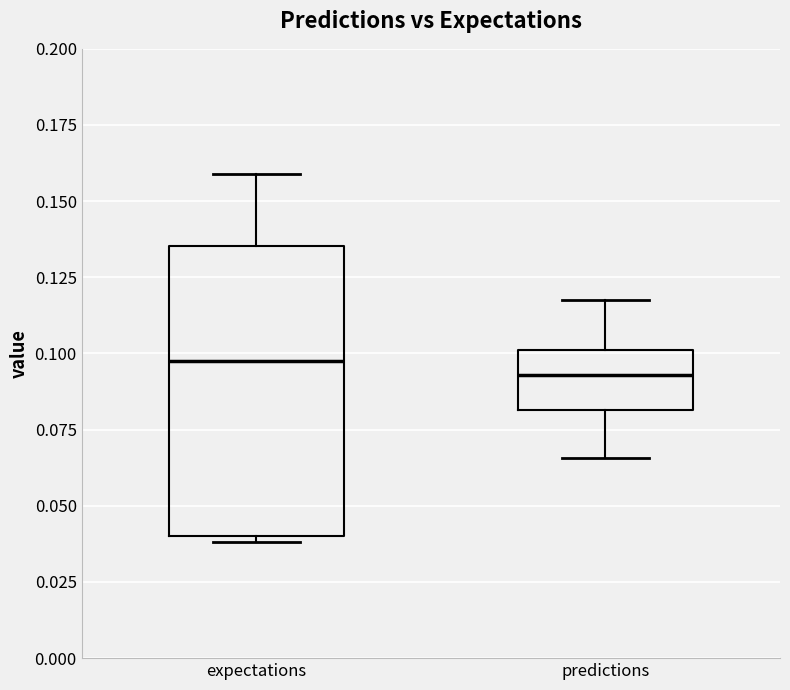

Reading left to right, transcribe this box plot: for each box, give where its median line is, the range the box spans, and where its two whiskers end, as read against the y-axis. The values are not printed on the chart, so give them approximately, as read against the axis.

expectations: median 0.100, box 0.040 to 0.135, whiskers 0.040 (just below the box's lower edge) to 0.160
predictions: median 0.095, box 0.080 to 0.100, whiskers 0.065 to 0.120